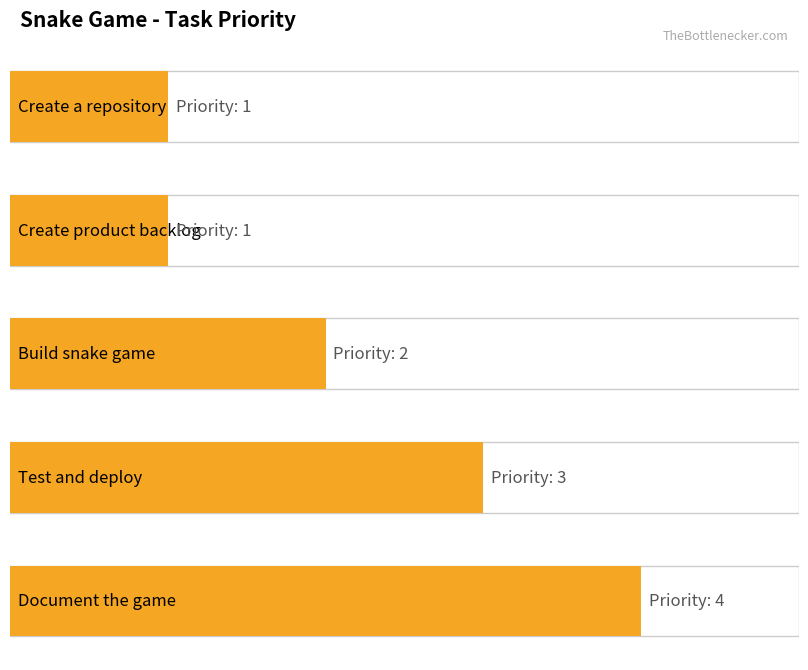

Are the bars horizontal?

Yes